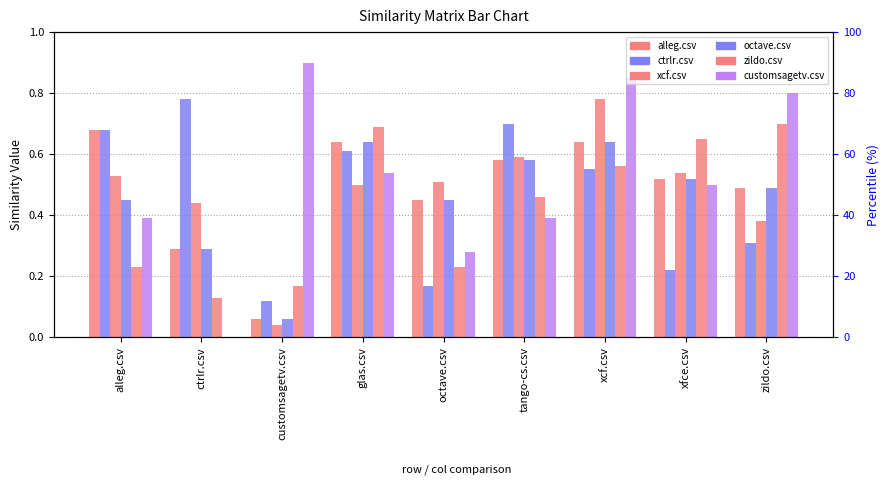

Which label corresponds to the smallest value in the chart?

ctrlr.csv